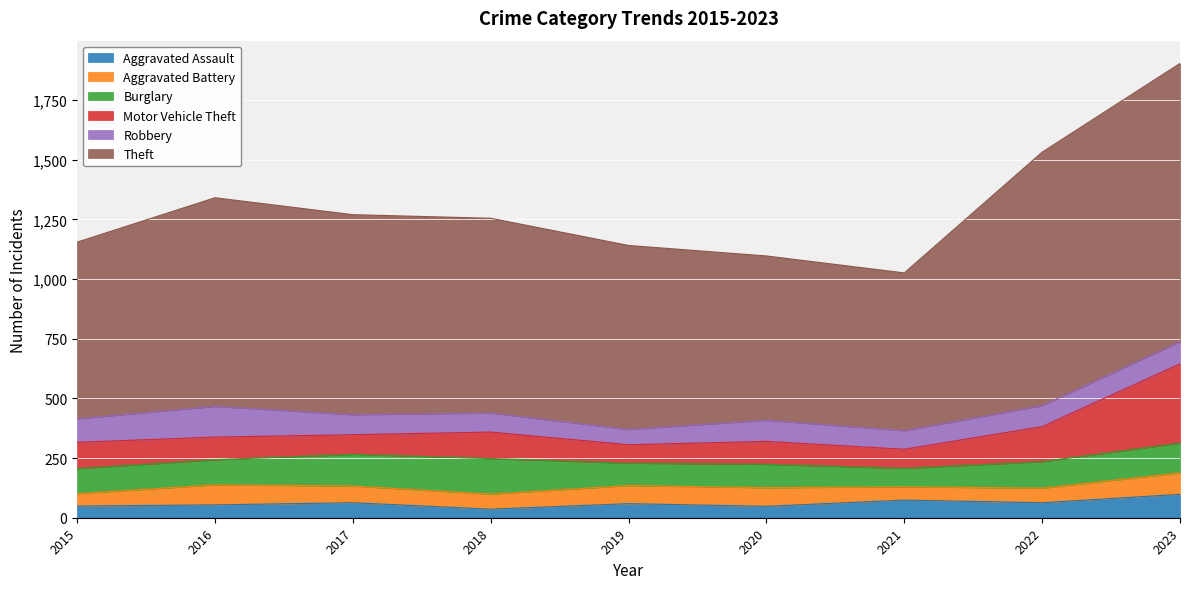

Which series changed the most between 2018 and 2023?

Theft